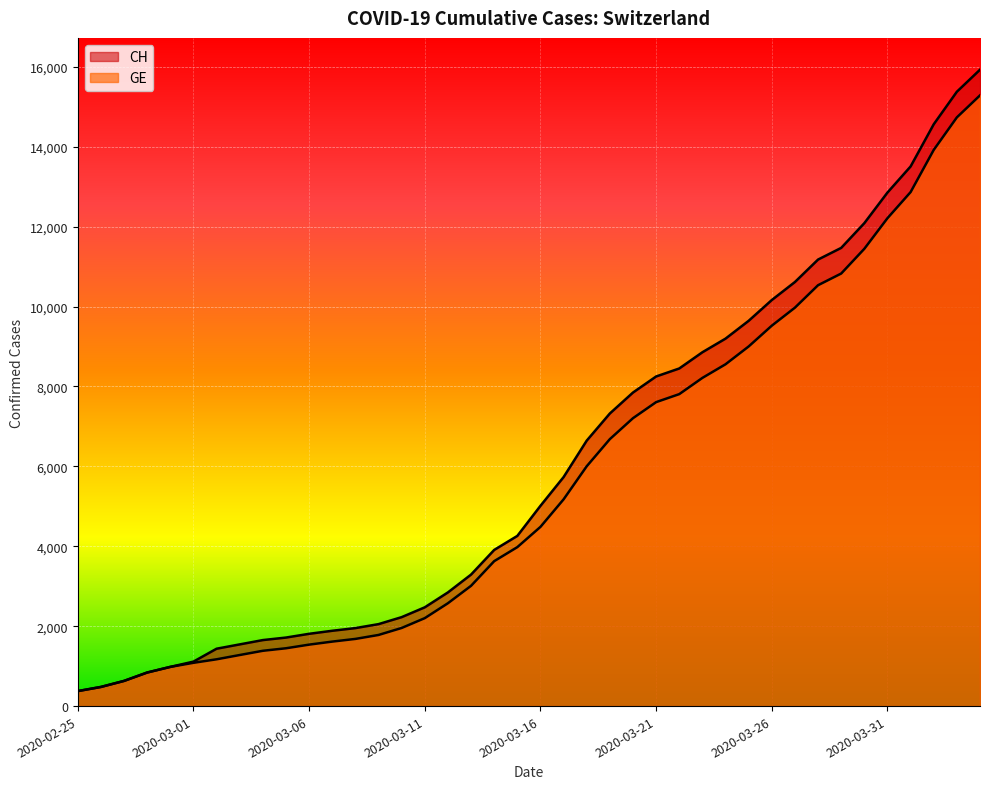

Reading left to right, what are all the values shown in this chart?

CH: 375	479	630	840	981	1113	1436	1544	1652	1715	1809	1885	1952	2051	2226	2472	2845	3291	3908	4259	5012	5731	6644	7323	7847	8249	8449	8855	9196	9642	10162	10613	11175	11467	12086	12852	13505	14561	15375	15926
GE: 375	479	630	840	981	1083	1171	1278	1384	1447	1538	1614	1681	1780	1955	2201	2574	3010	3627	3978	4485	5174	6002	6681	7205	7607	7807	8213	8554	9000	9520	9971	10533	10825	11444	12210	12863	13919	14733	15284